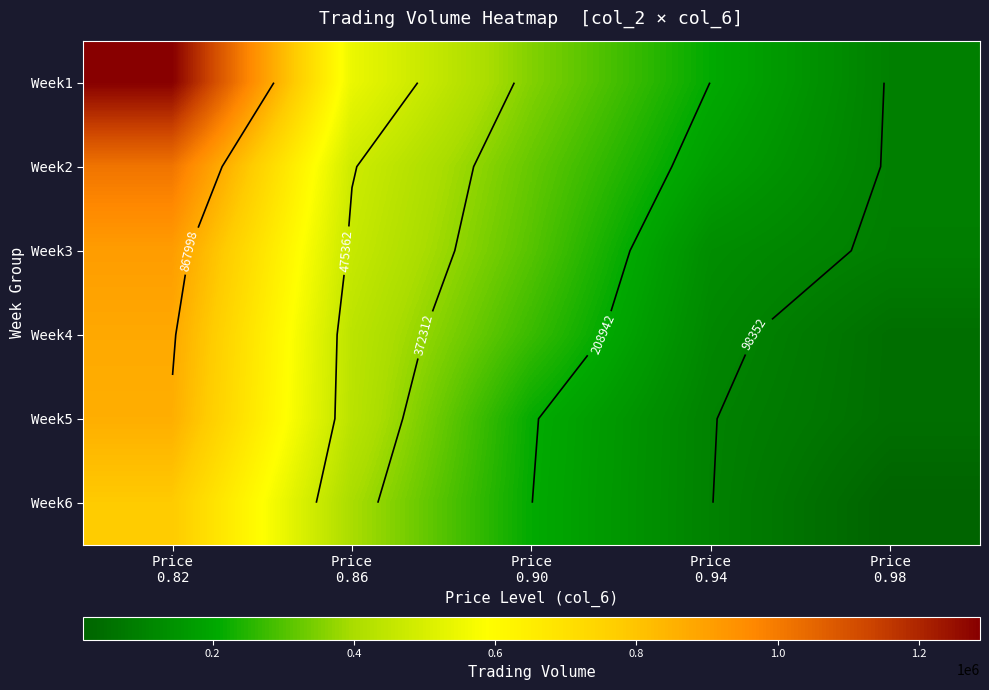

Which series has the widest spread of values?

Week1